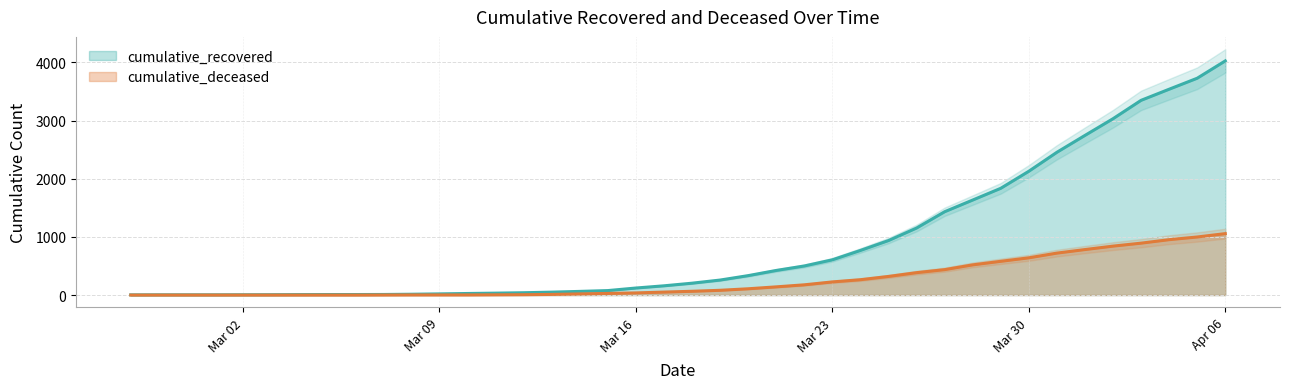

True or false: cumulative_recovered and cumulative_deceased cross at least once.

False